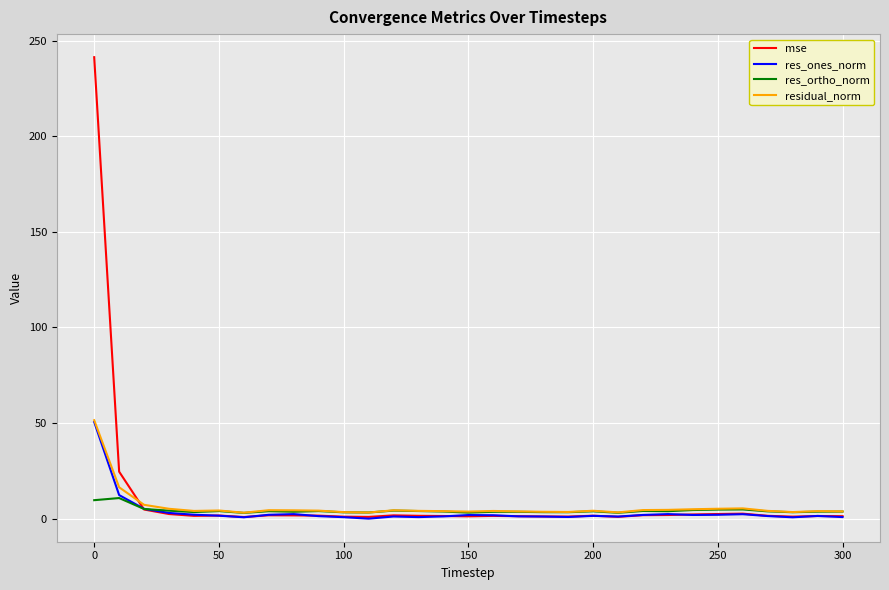

In mse, how many points are lower than both neighbors (excluding endpoints)?

7